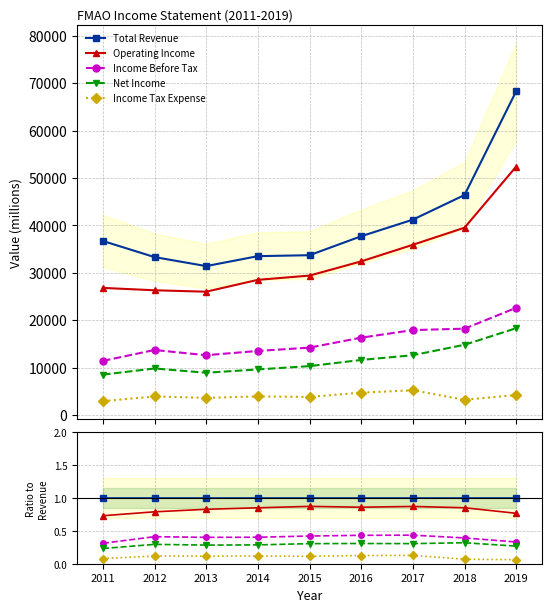

Reading right to left, extract all data points from this chart.

Total Revenue: 1.0	1.0	1.0	1.0	1.0	1.0	1.0	1.0	1.0
Operating Income: 0.8	0.9	0.9	0.9	0.9	0.9	0.8	0.8	0.7
Income Before Tax: 0.3	0.4	0.4	0.4	0.4	0.4	0.4	0.4	0.3
Net Income: 0.3	0.3	0.3	0.3	0.3	0.3	0.3	0.3	0.2
Income Tax Expense: 0.1	0.1	0.1	0.1	0.1	0.1	0.1	0.1	0.1